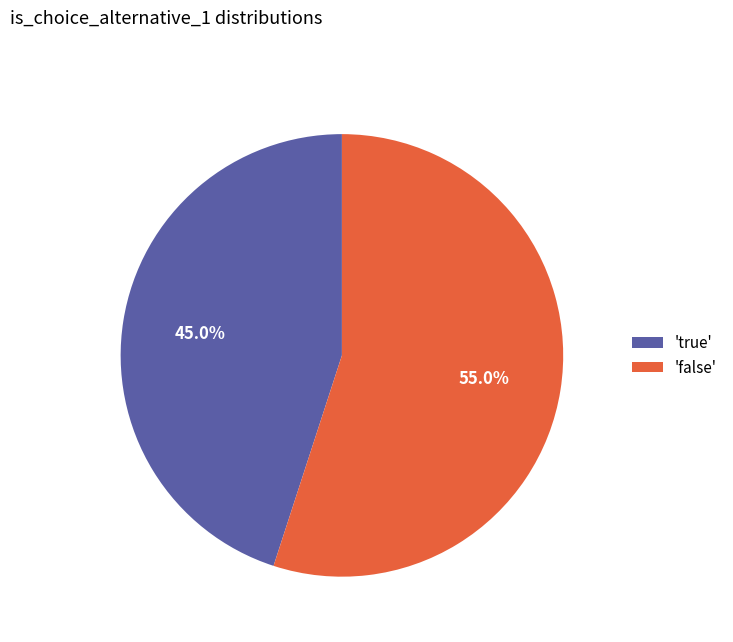

What percentage do 'true' and 'false' together represent?

100.0%